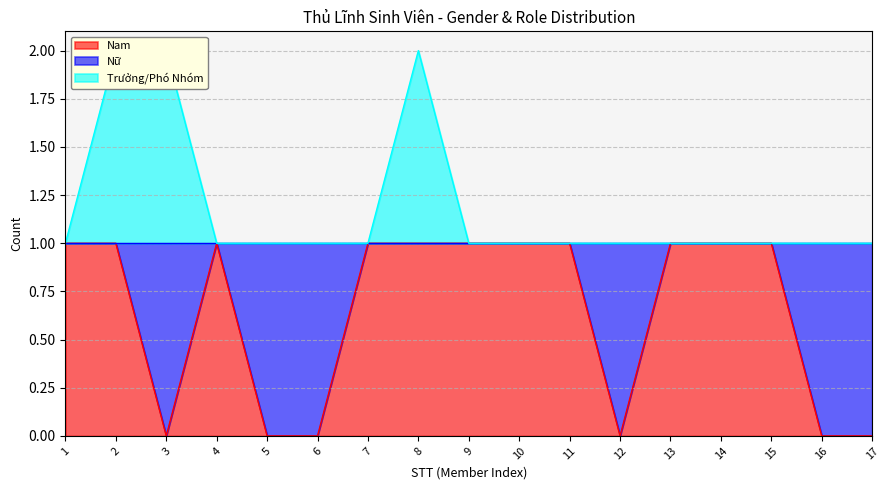

What is the lowest value of the Trưởng/Phó Nhóm series?

1